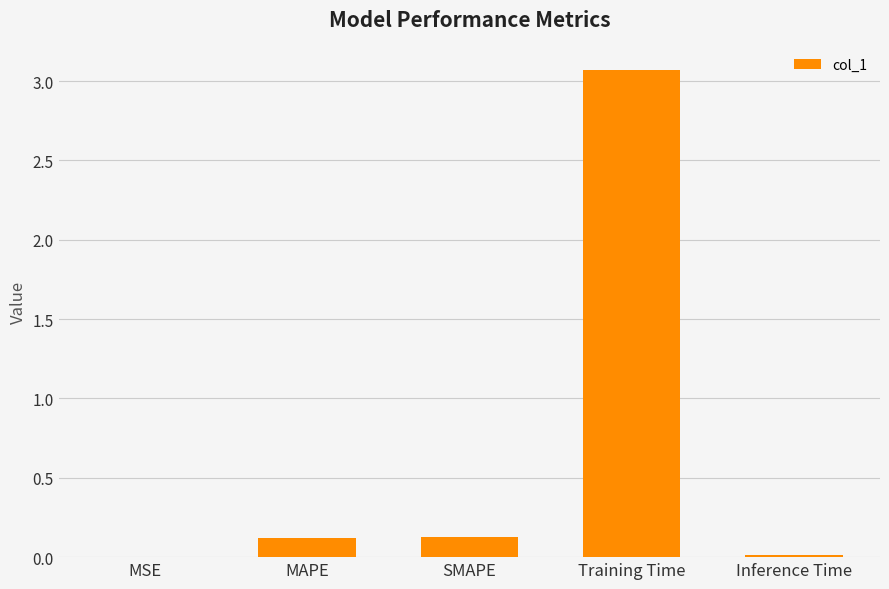

What is the average value?

0.7